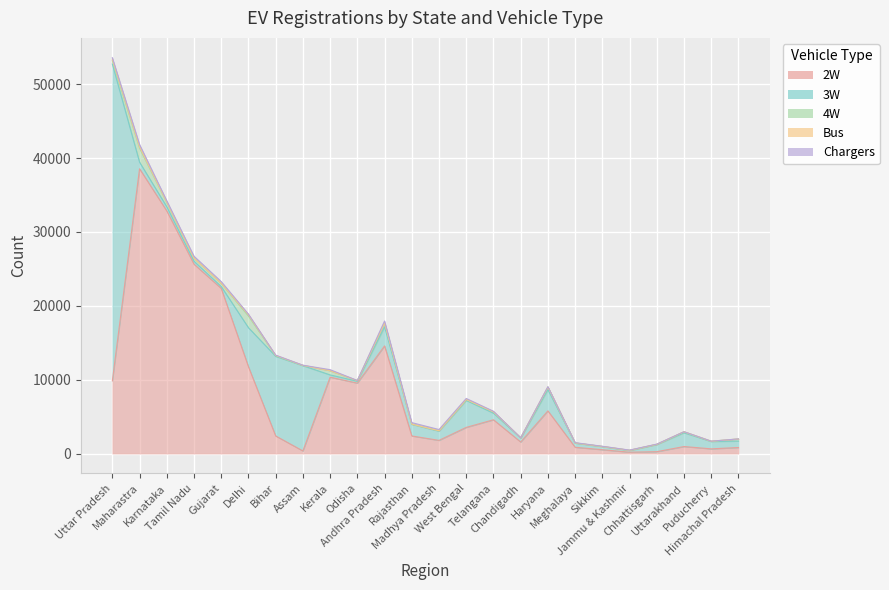

At which label is Chargers closest to 158?

Madhya Pradesh